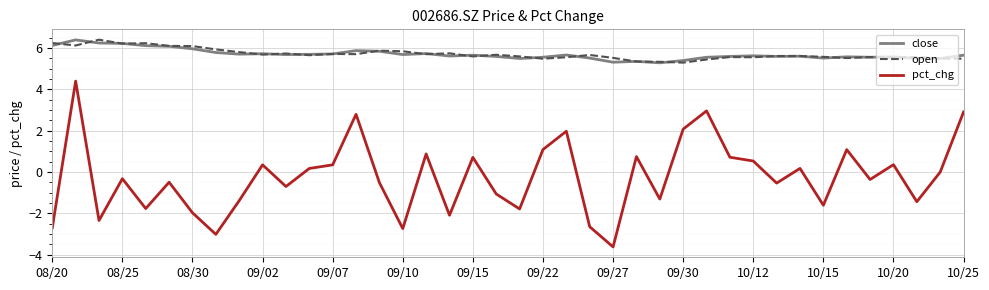

What are all the series names shown in the legend?

close, open, pct_chg